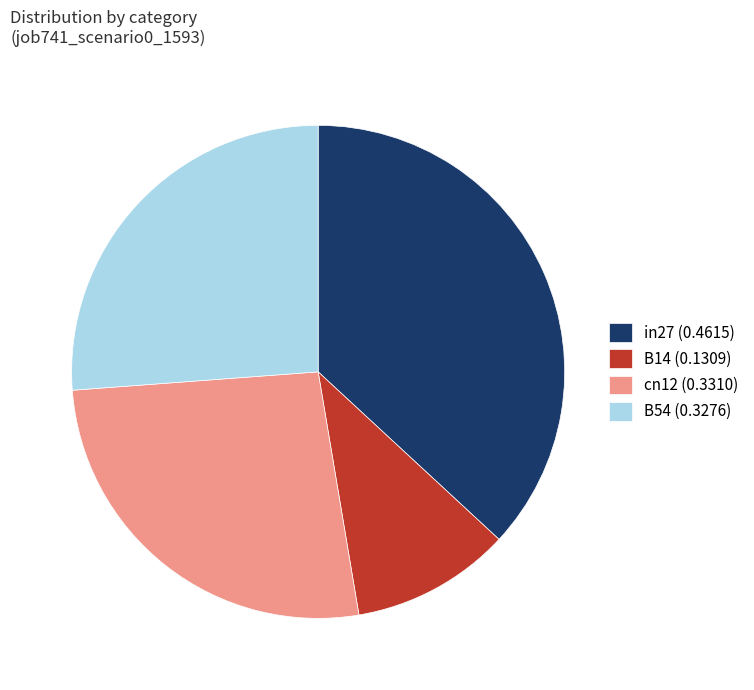

The cn12 (0.3310) slice represents 39% of the pie. True or false?

False